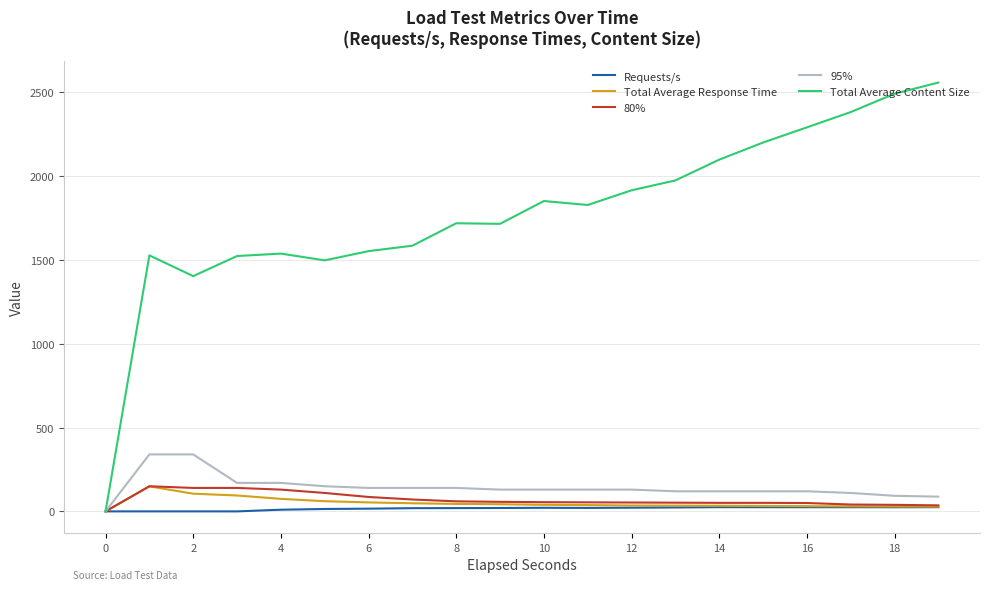

Which series has the largest total across all categories?

Total Average Content Size